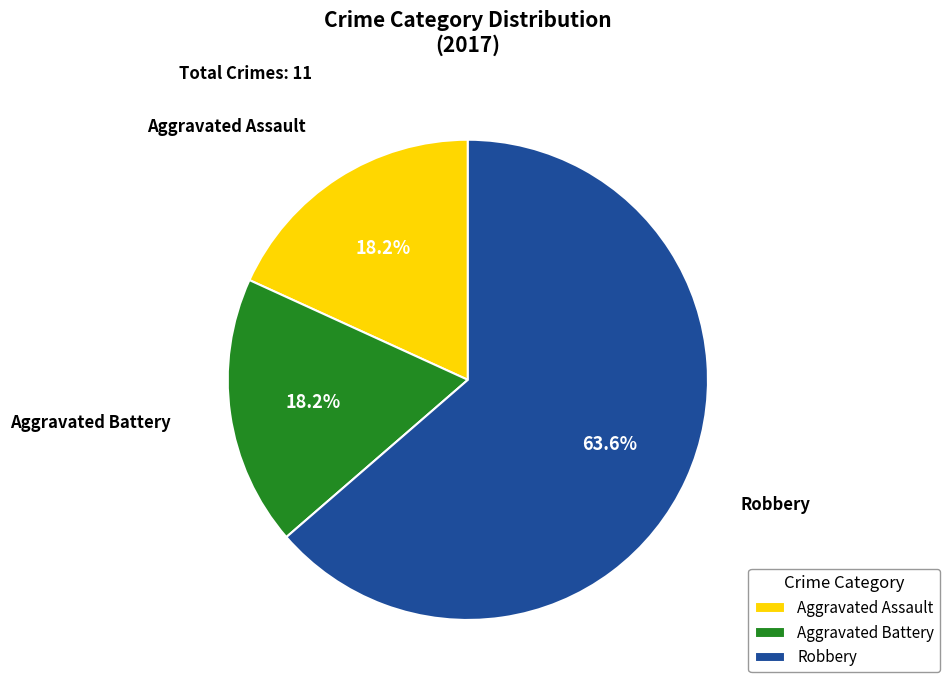

Does any single category account for the majority?

Yes